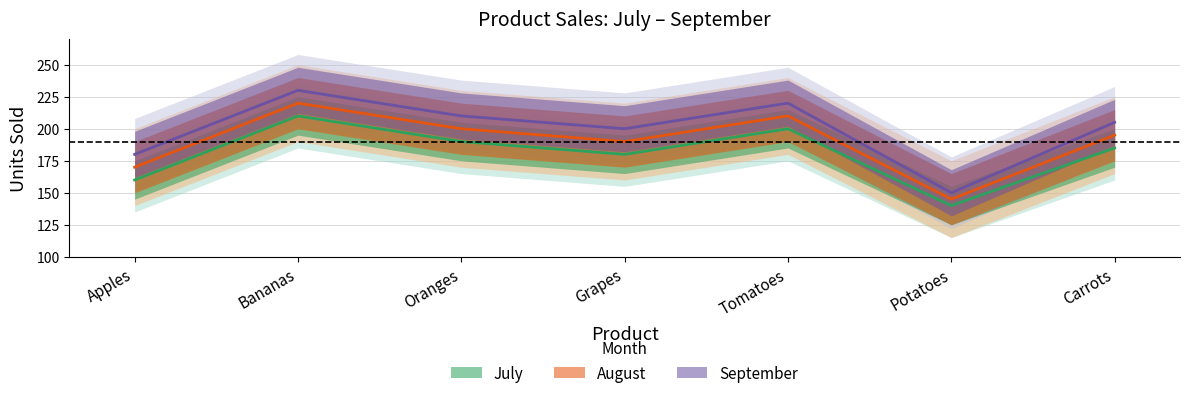

True or false: September has a value of 150 at Potatoes.

True